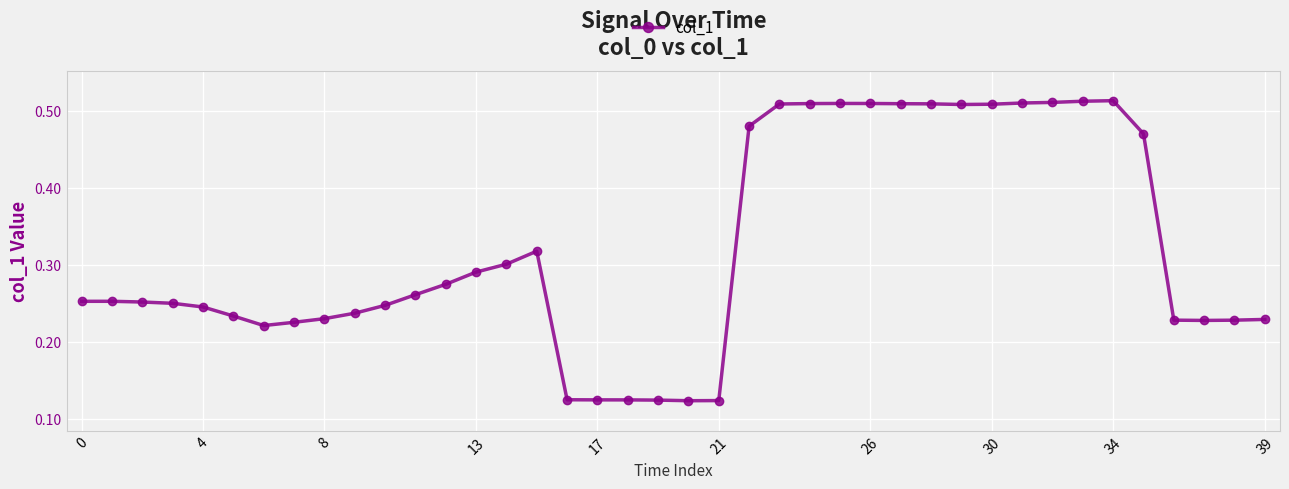

How many values are between 0 and 1?

40